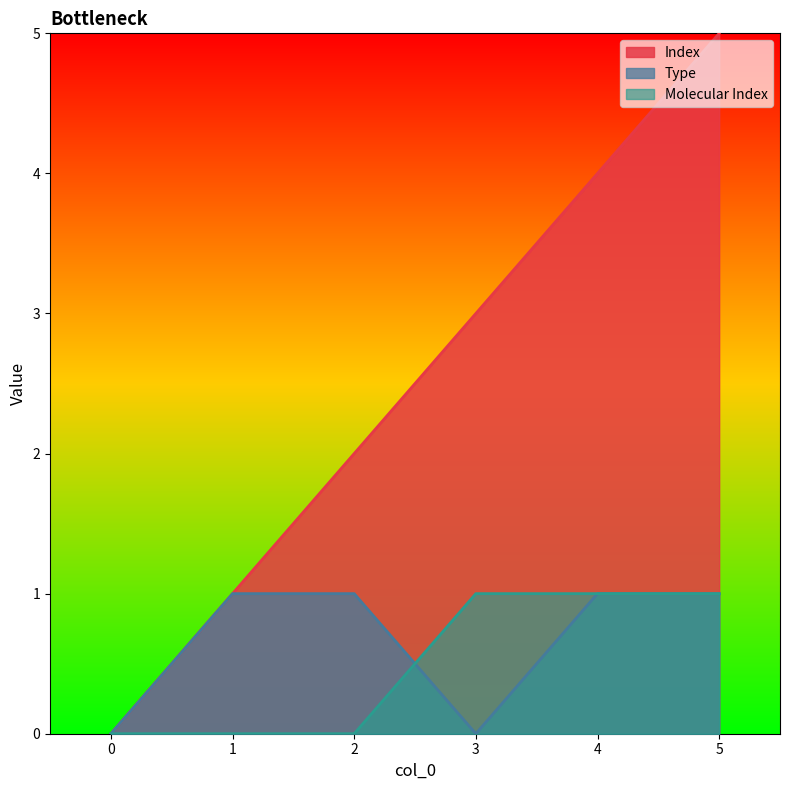

Rank the series at 1 from highest to lowest value.

Index, Type, Molecular Index